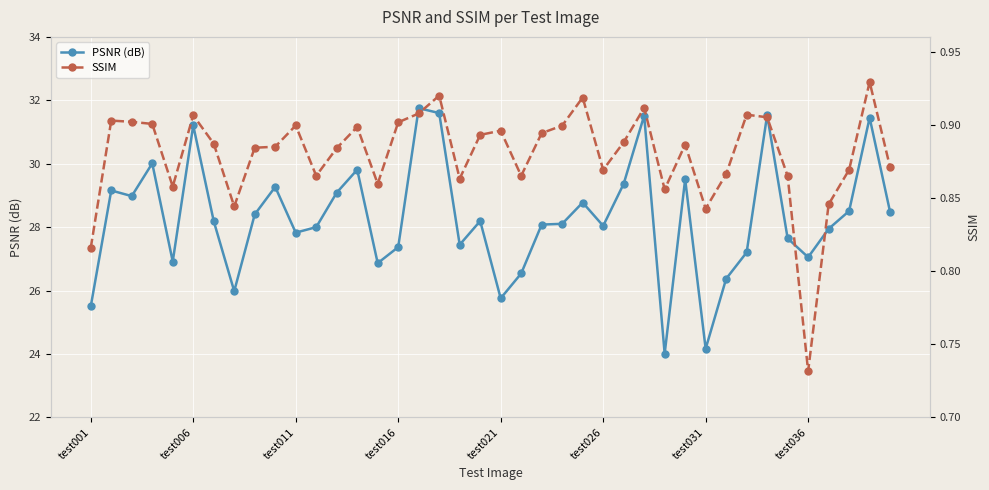

True or false: PSNR (dB) has more than 2 points higher than both neighbors.

True